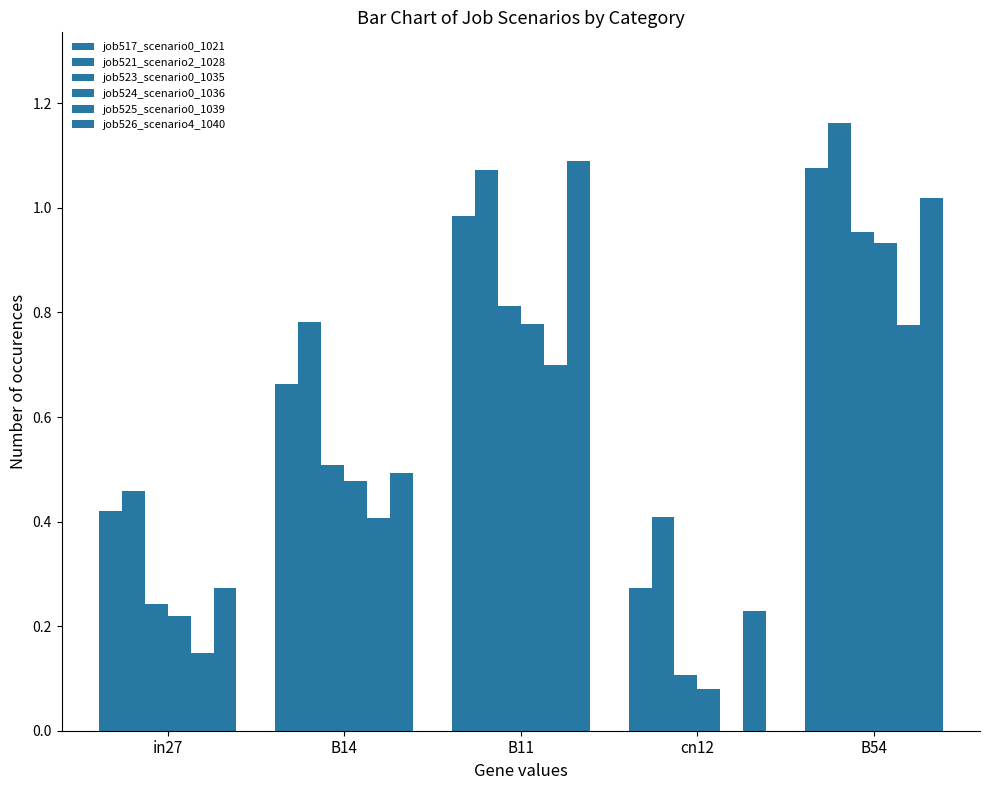

What is the value of the job526_scenario4_1040 bar at the 4th from the left?

0.2